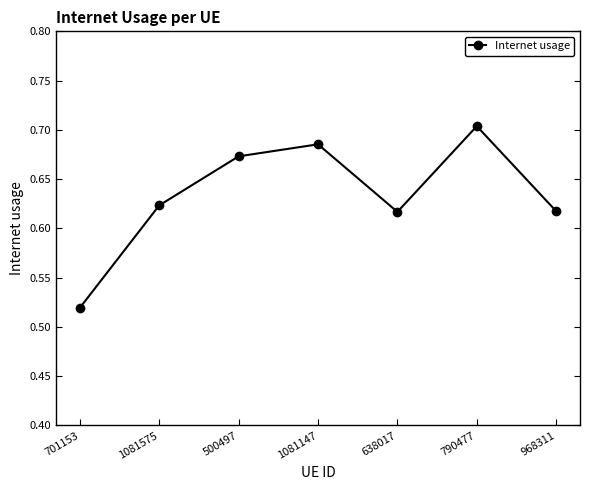

How many lines are shown in the chart?

1